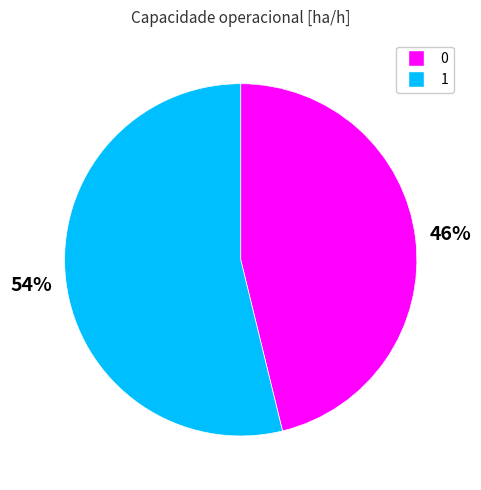

Do 1 and 0 together represent more than half of the pie?

Yes